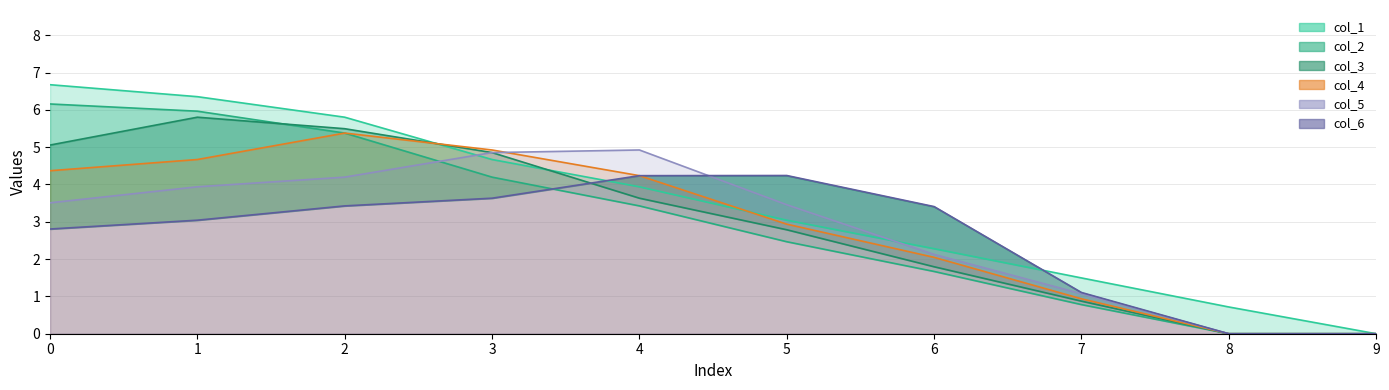

The value of col_5 at 8 is 3.0. True or false?

False